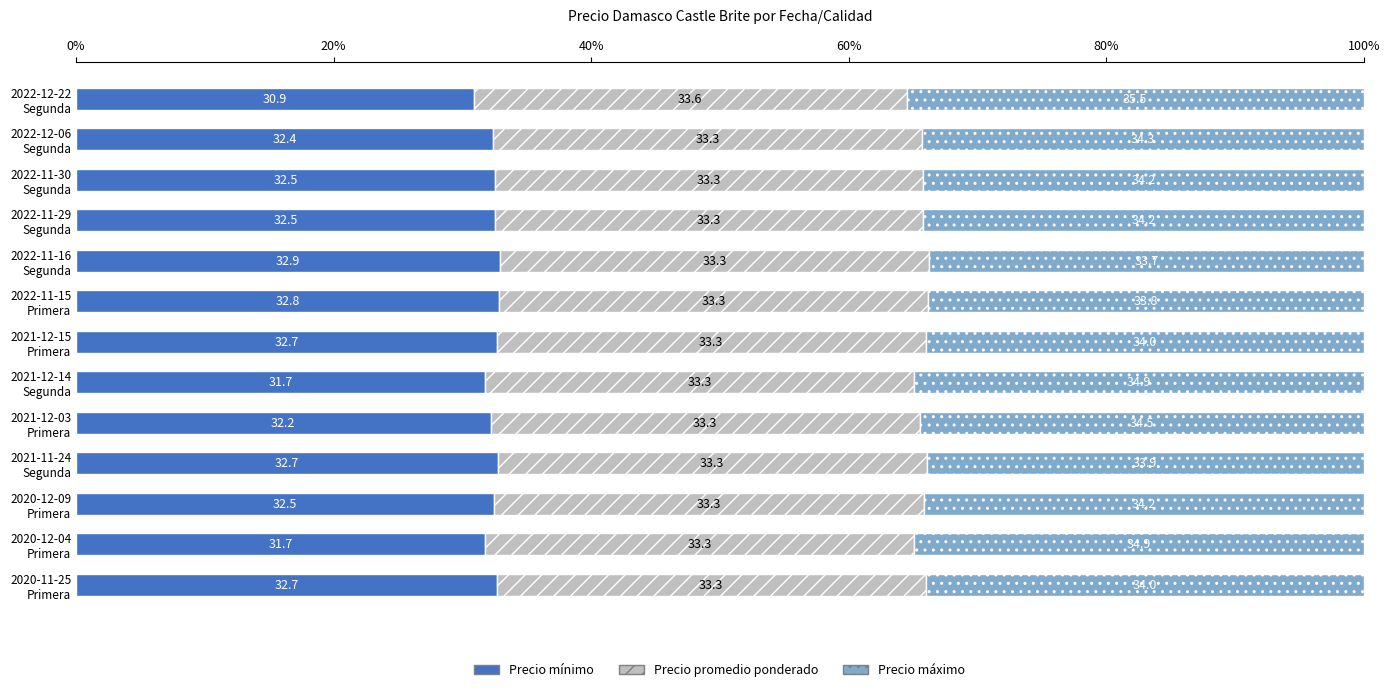

What is the maximum value for Precio mínimo?

32.9